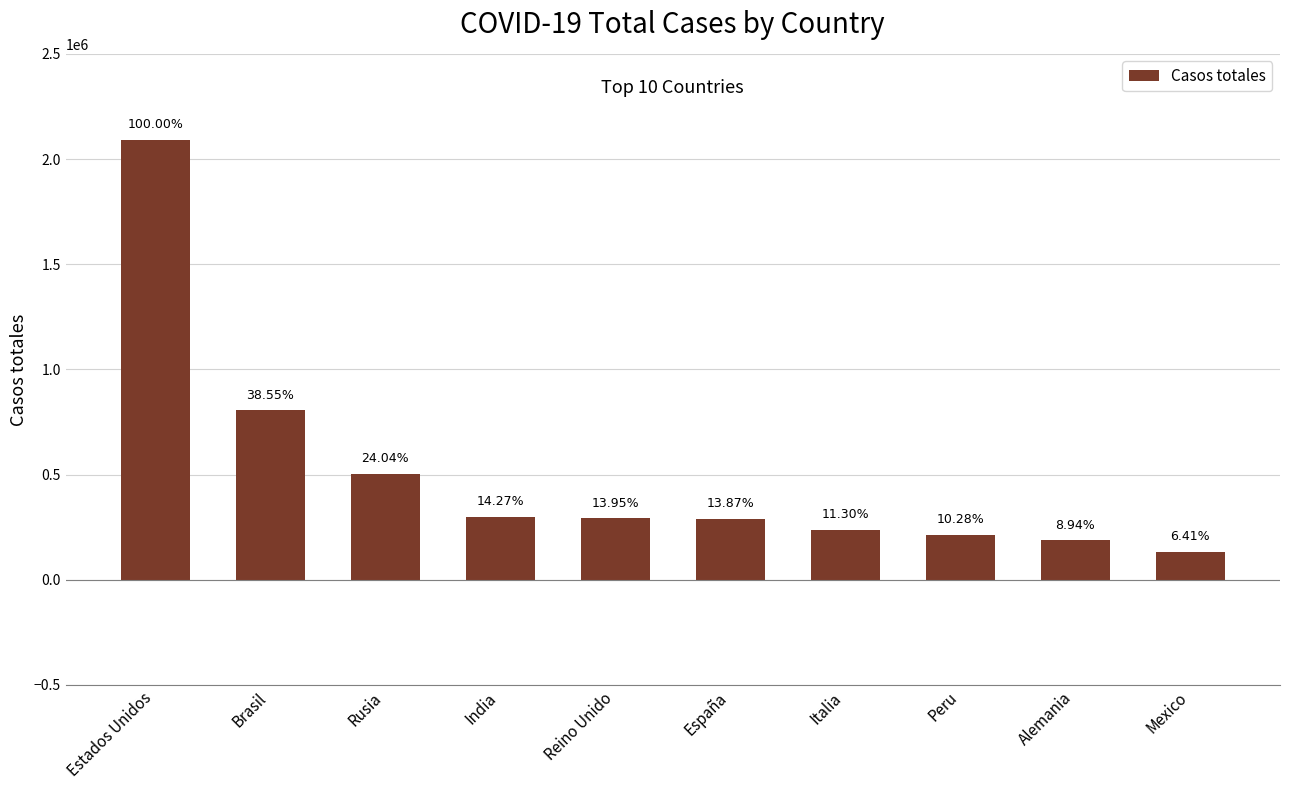

Reading left to right, transcribe all the data shown in this chart.

Estados Unidos=2089701	Brasil=805649	Rusia=502436	India=298283	Reino Unido=291409	España=289787	Italia=236142	Peru=214788	Alemania=186795	Mexico=133974